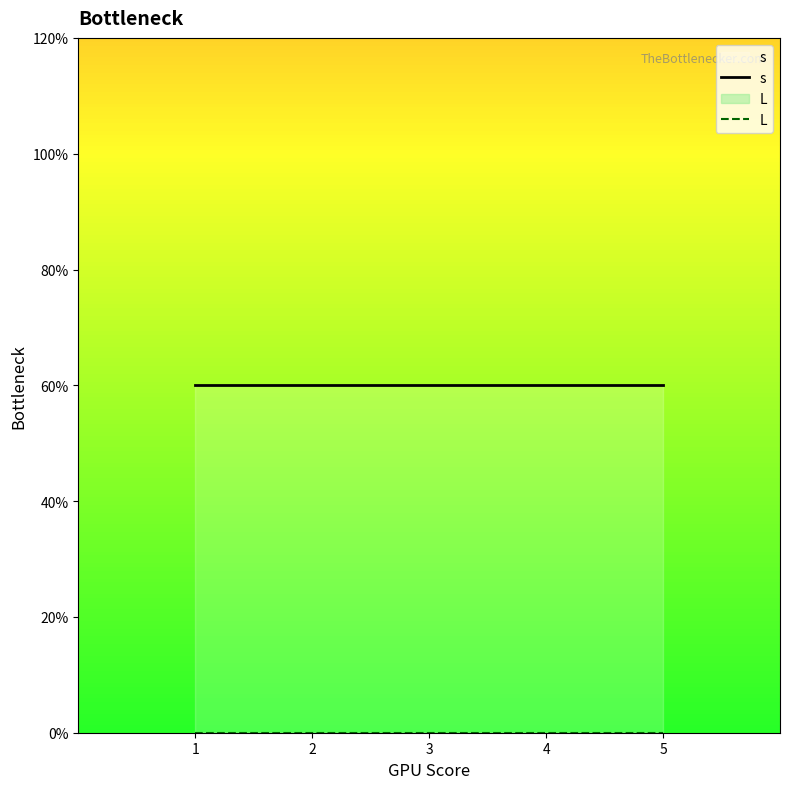

Between 3 and 4, which series saw the biggest shift?

s